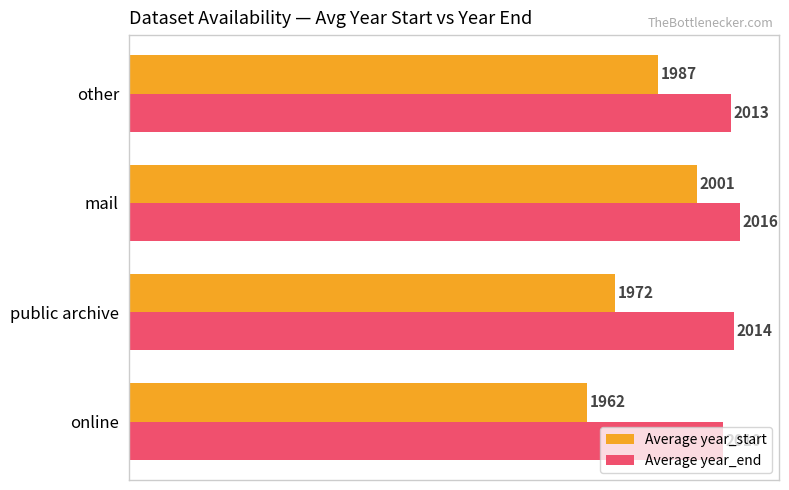

At which category does the chart reach its peak across all series?

mail